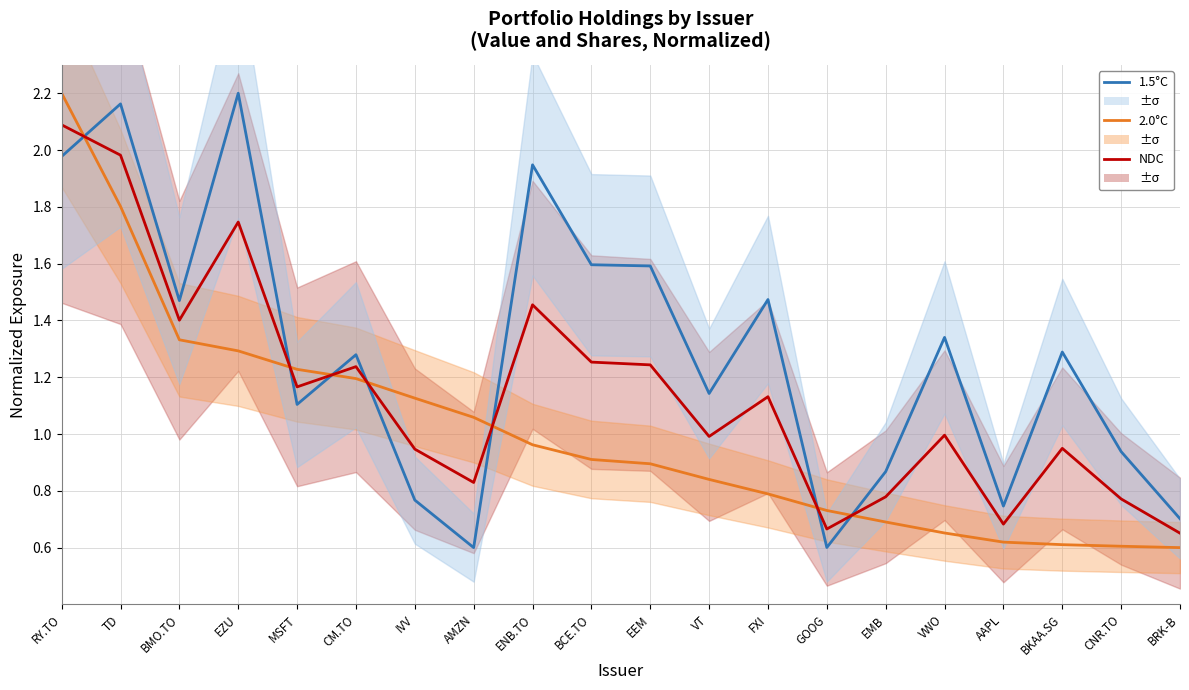

Which series has the largest total across all categories?

1.5°C